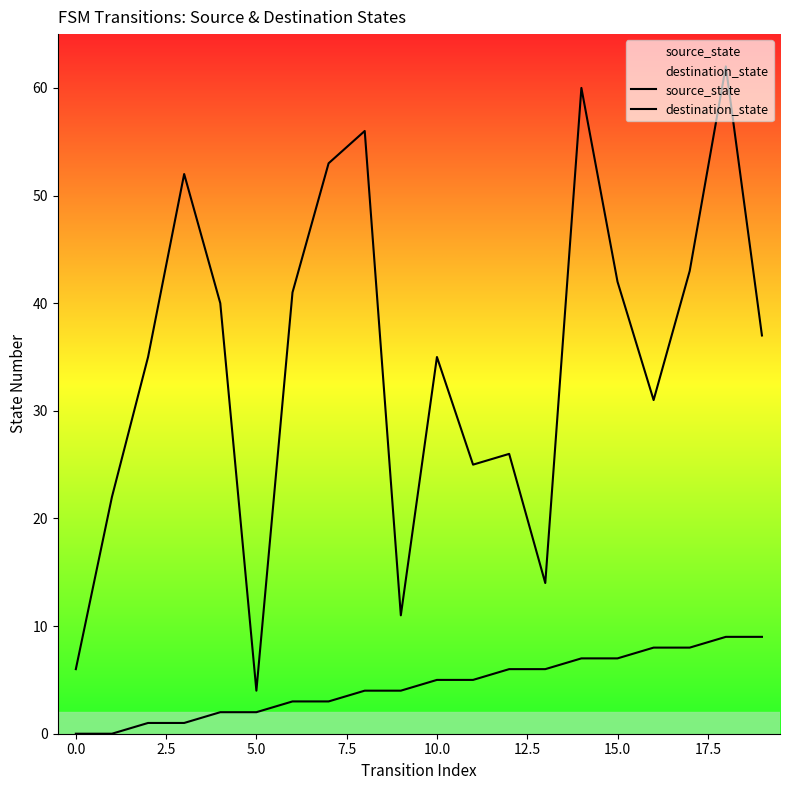

At which category does the chart reach its peak across all series?

18